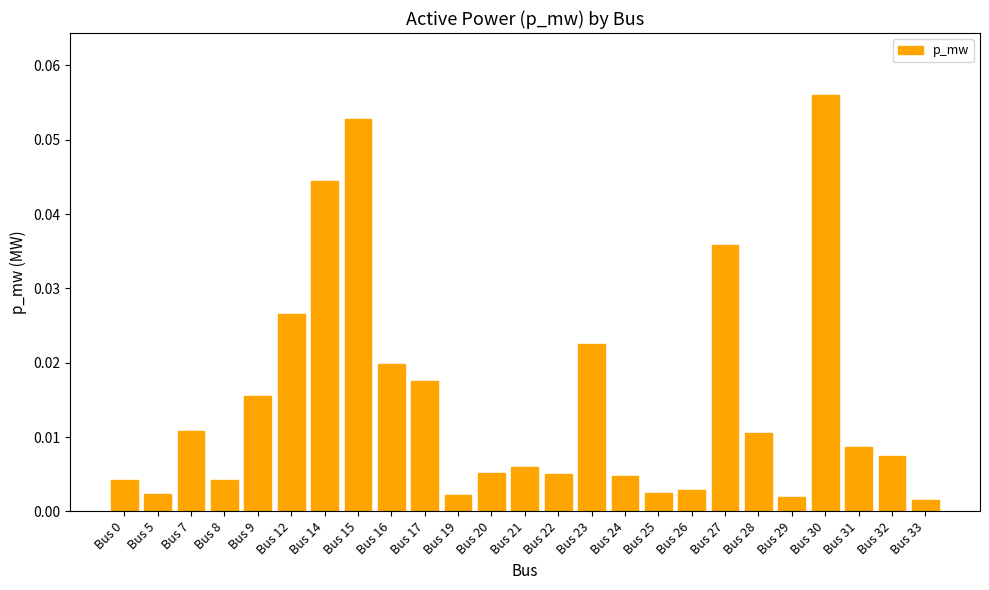

At which category does the chart reach its peak across all series?

Bus 30